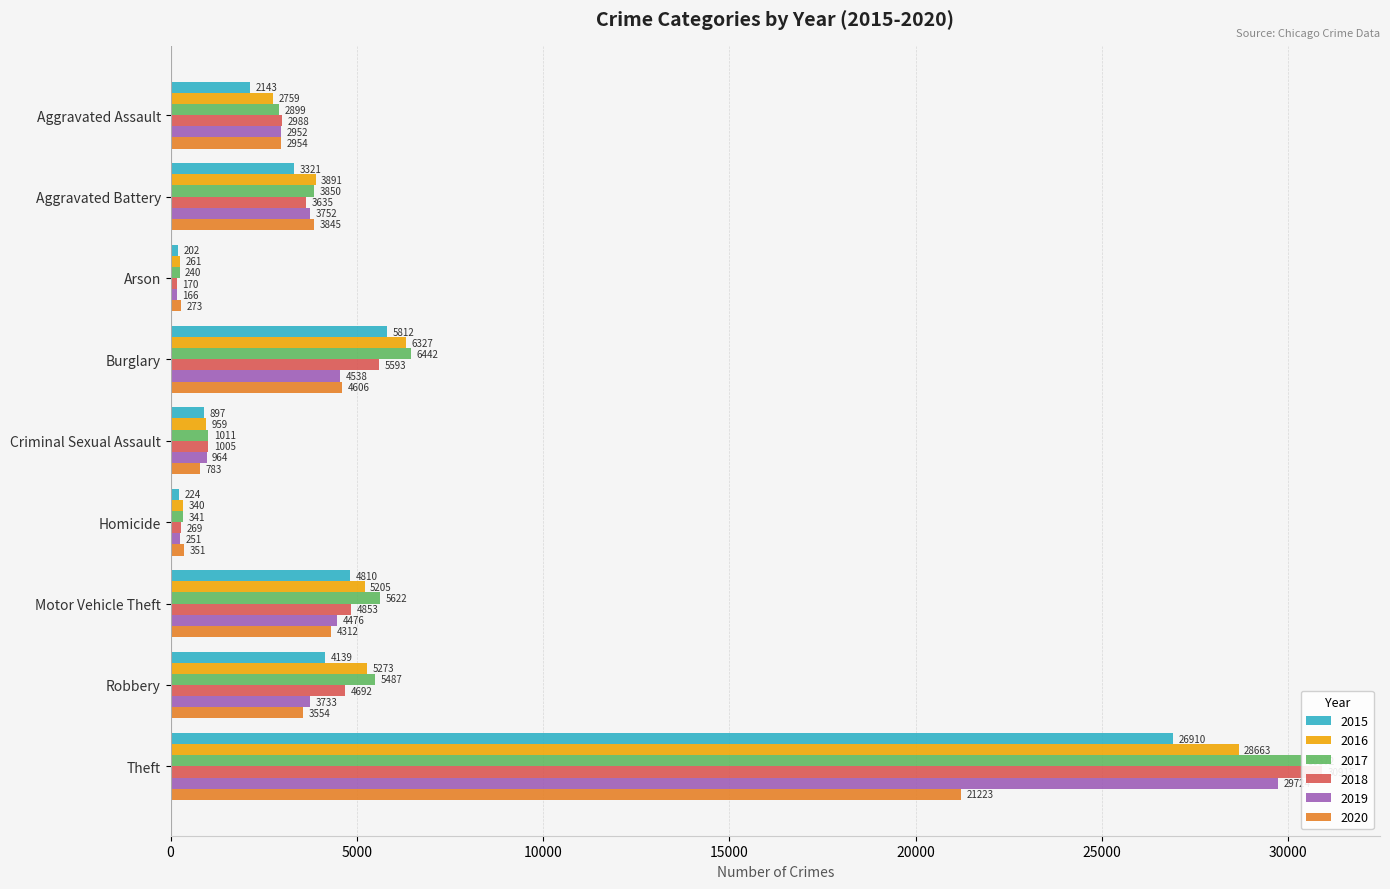

Are the bars horizontal?

Yes